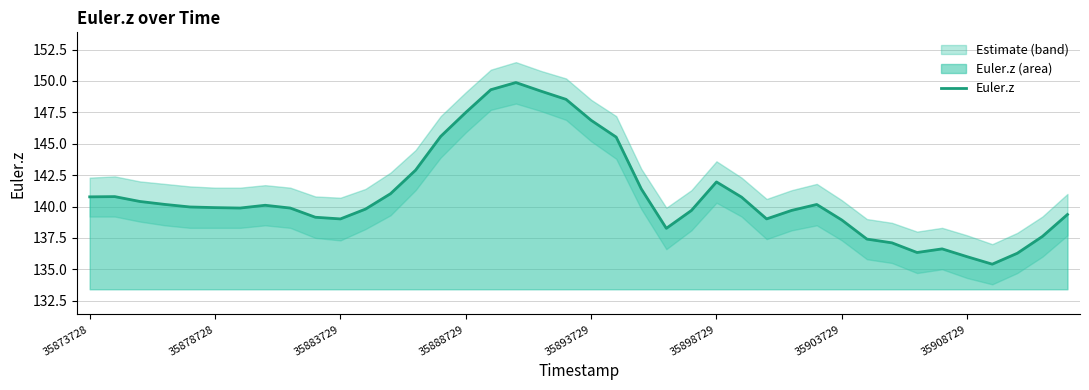

The value of Euler.z at 35908729 is 41.2. True or false?

False